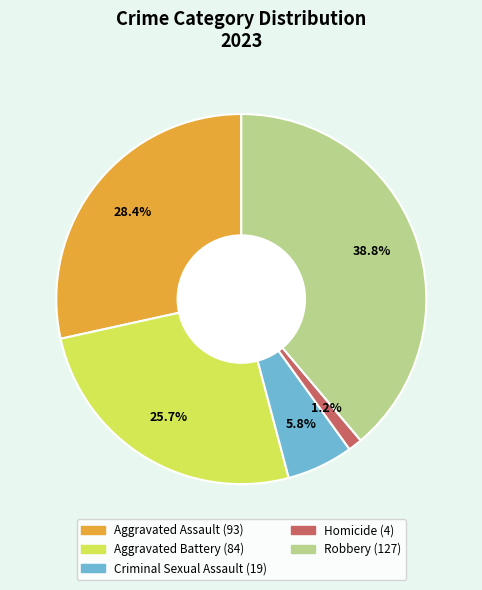

Is it true that Aggravated Assault is 17% of the pie?

False